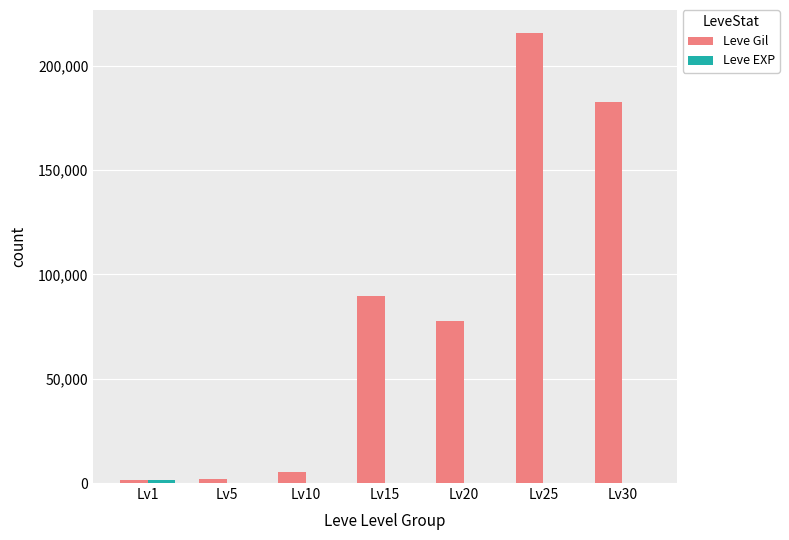

What is the highest value of the Leve Gil series?

215910